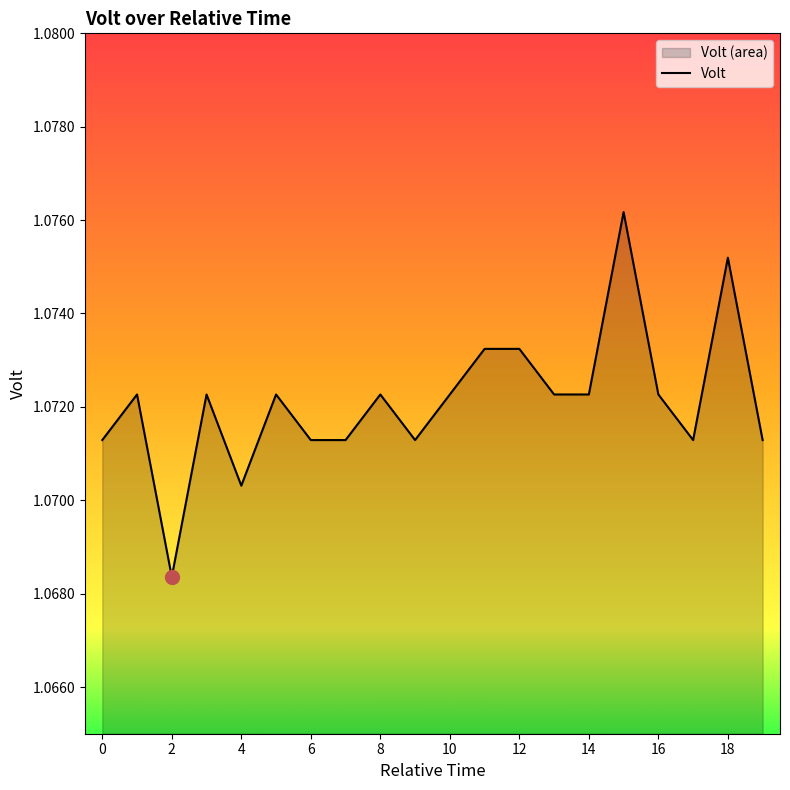

The value at 10 is 1.5. True or false?

False